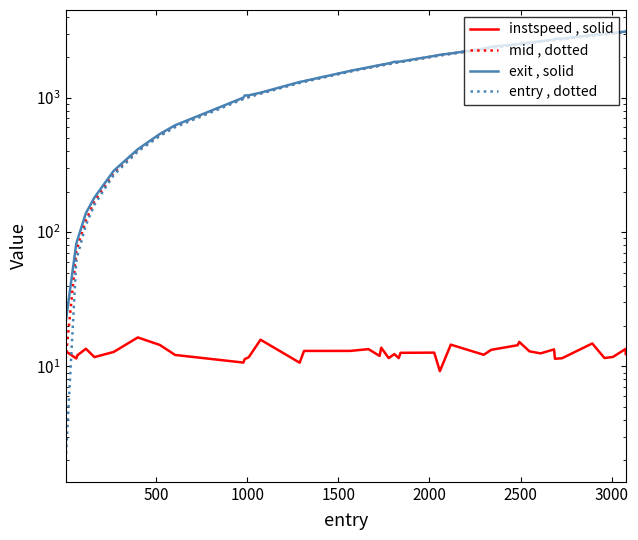

True or false: instspeed , solid has a value of 7.4 at 1500.

False